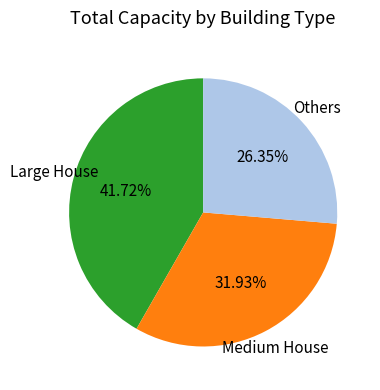

Is there a majority slice in this chart?

No